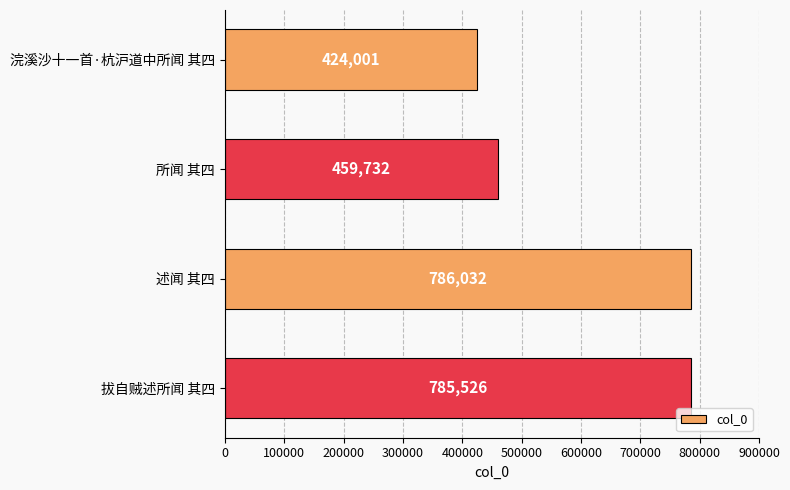

Is it true that the value at 述闻 其四 is 1143061?

False